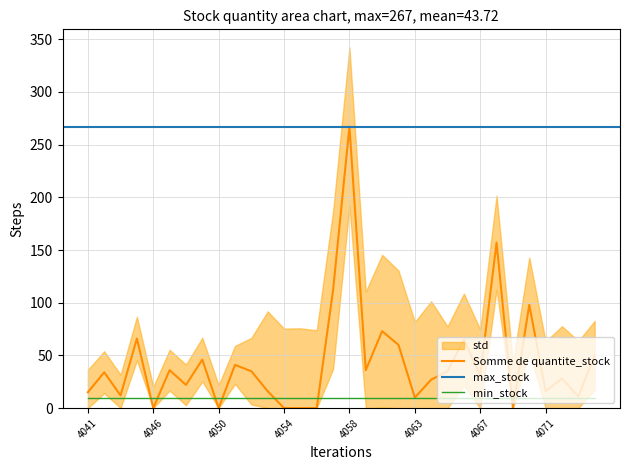

Where is the first local minimum?

4043